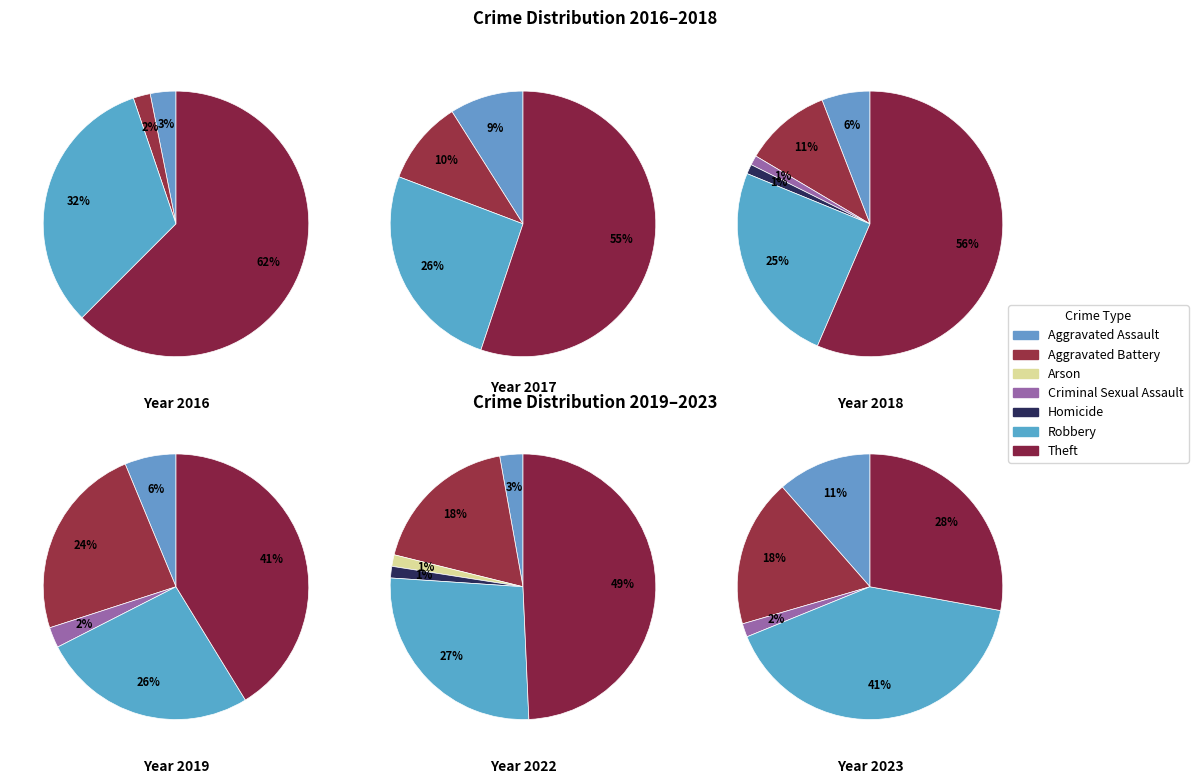

Is it true that 6 is 41% of the pie?

True